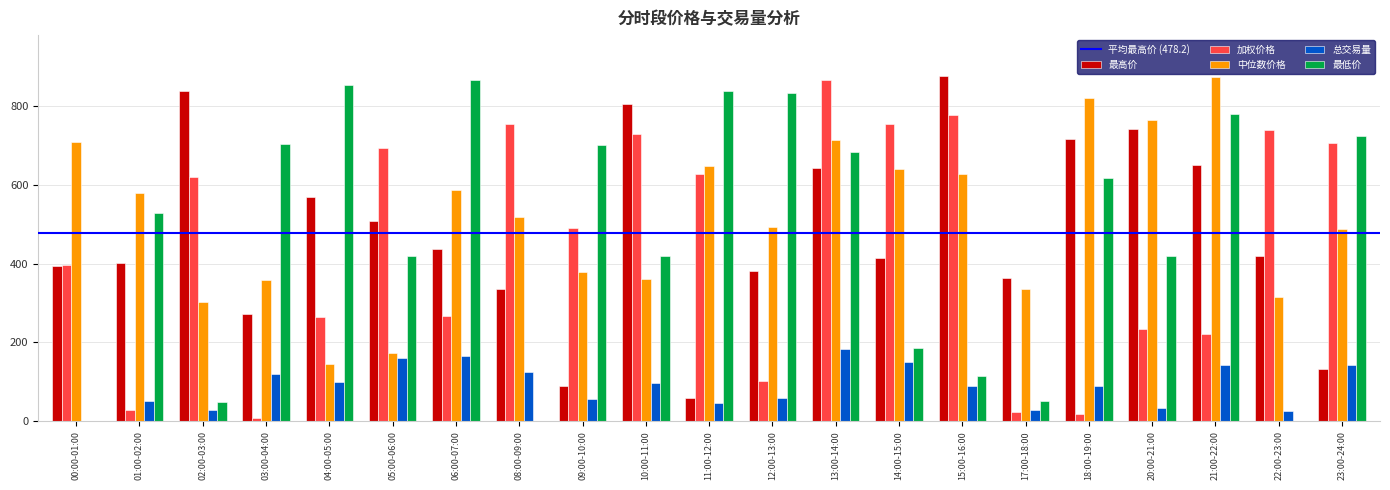

Which series changed the most between 20:00-21:00 and 23:00-24:00?

最高价